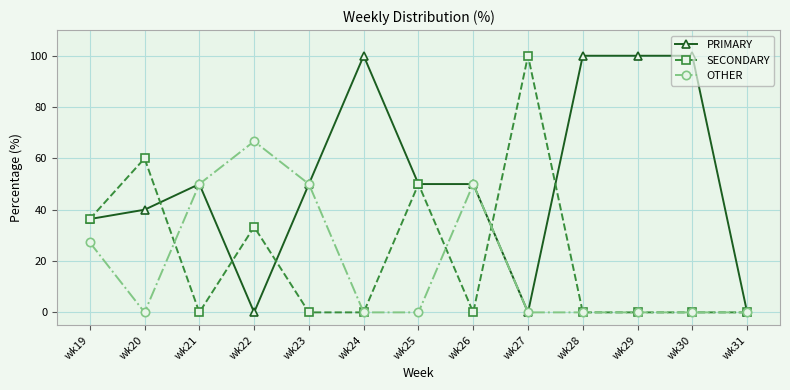

Where is the first local maximum for SECONDARY?

wk20